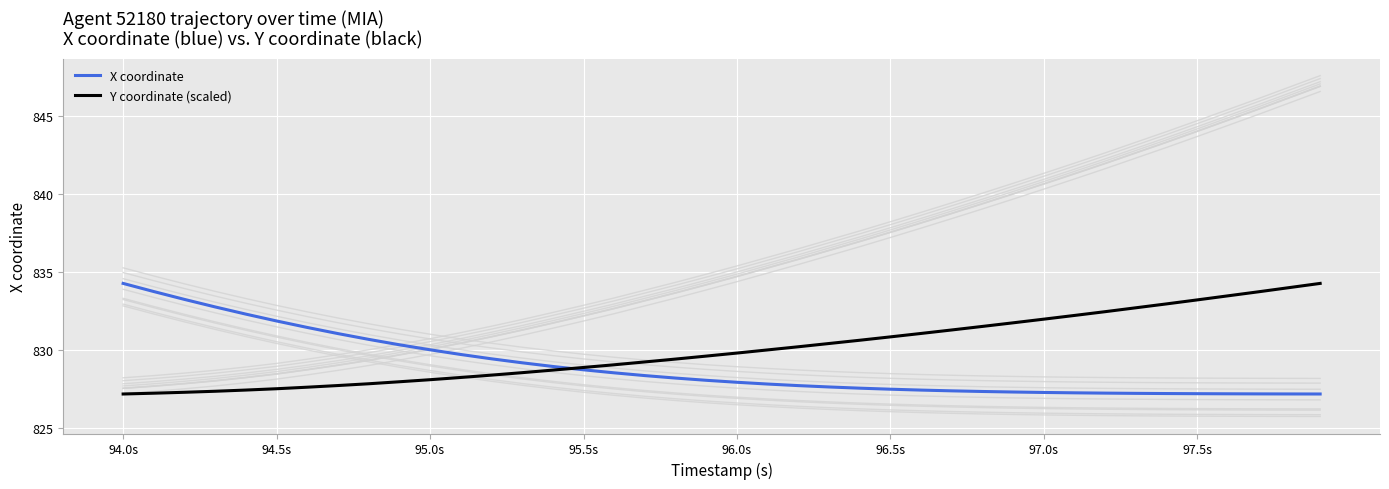

Which series has the widest spread of values?

X coordinate